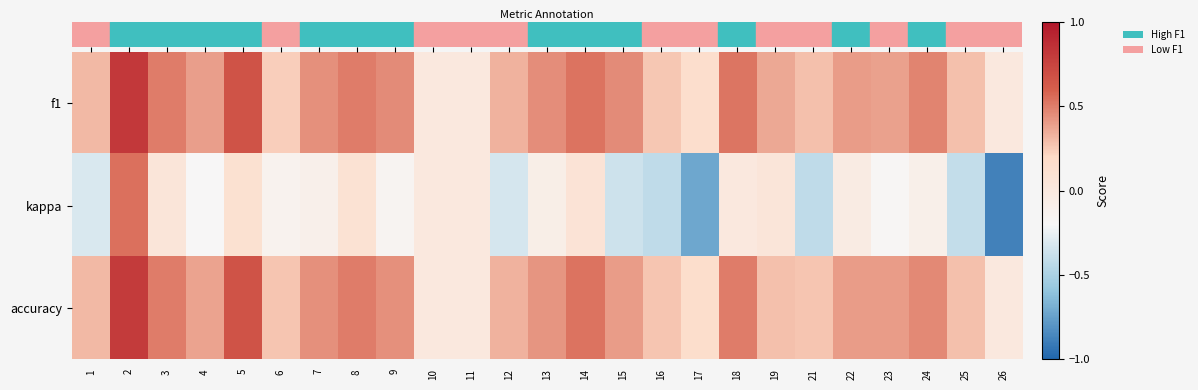

Rank the series by their maximum value, from highest to lowest.

f1, accuracy, kappa